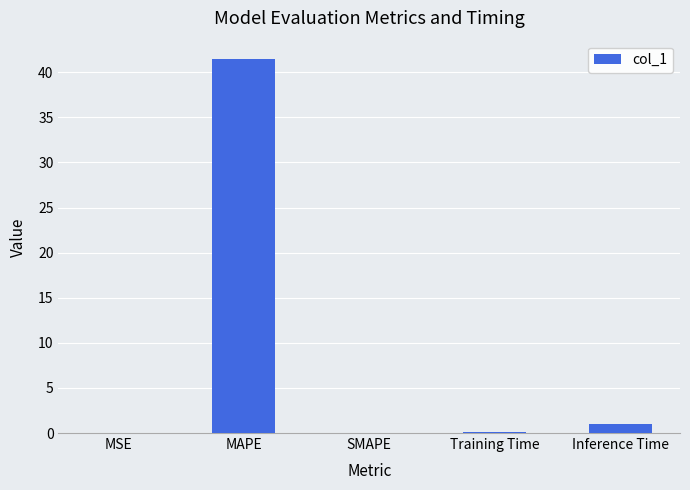

What is the greatest value displayed?

41.4